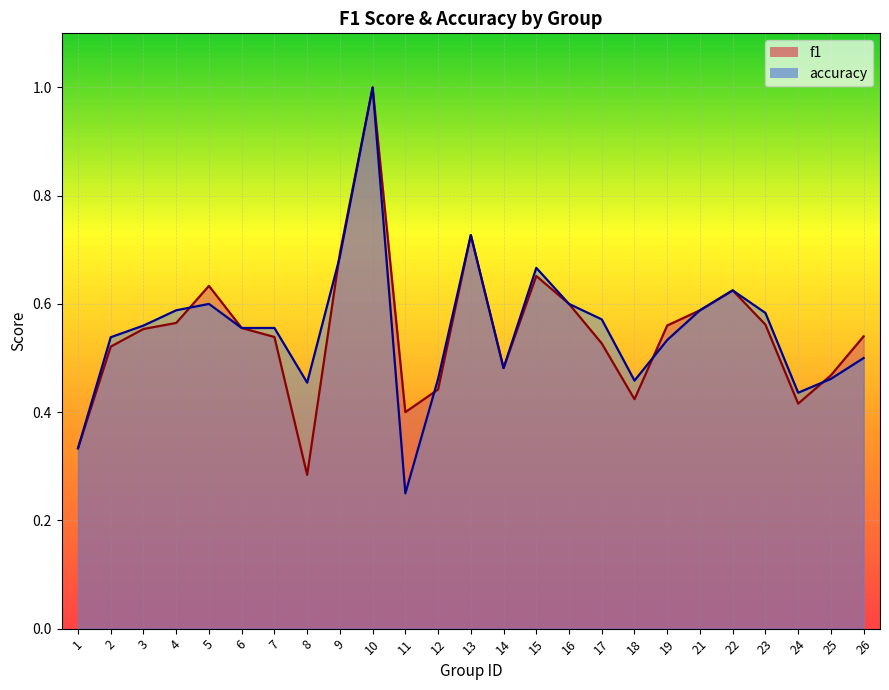

Which label corresponds to the largest value in the chart?

10